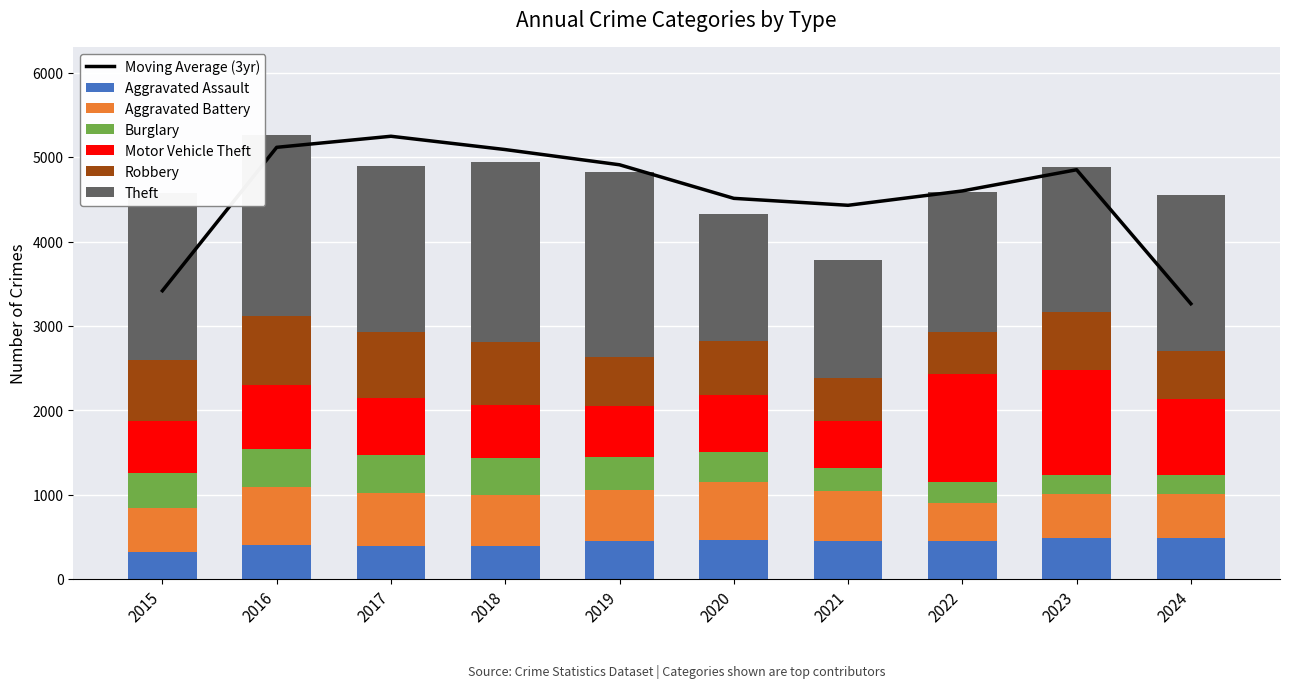

Rank the series by their maximum value, from lowest to highest.

Burglary, Aggravated Assault, Aggravated Battery, Robbery, Motor Vehicle Theft, Theft